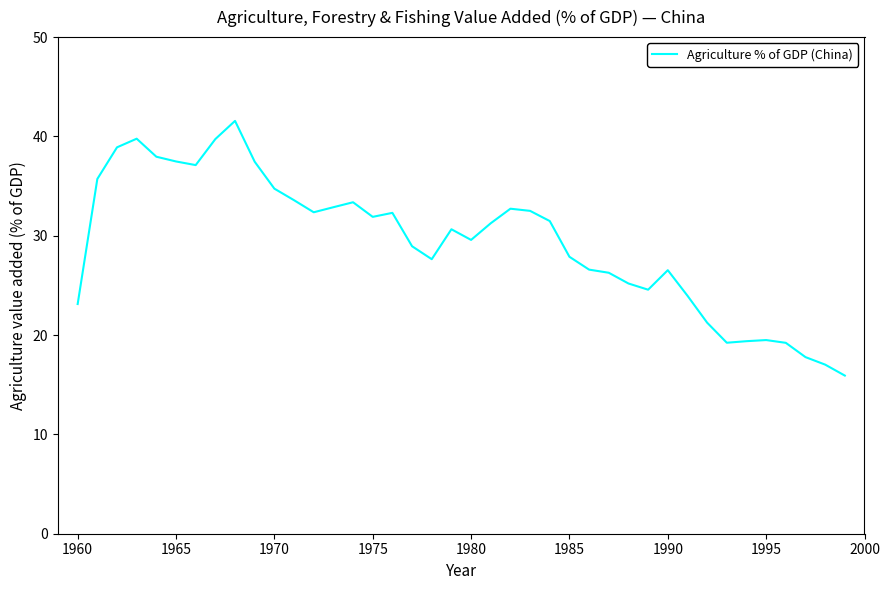

Is this an area chart (filled region under the line)?

No